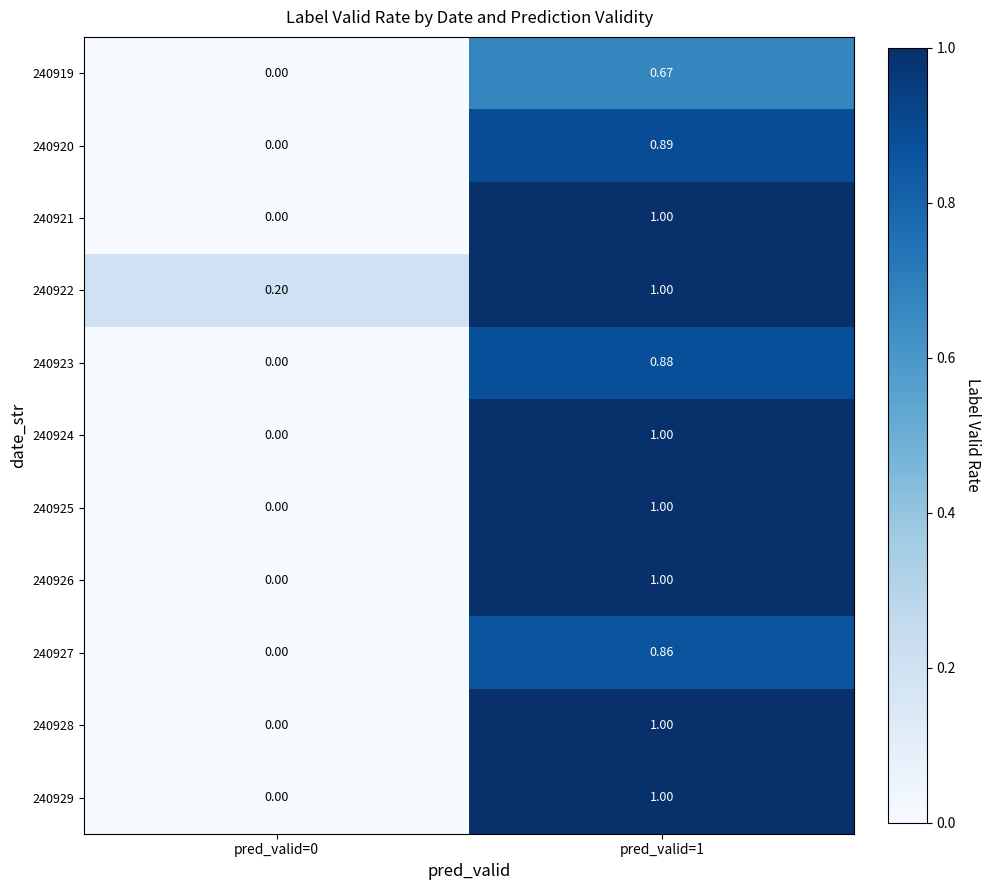

Count the number of data series in this chart.

11